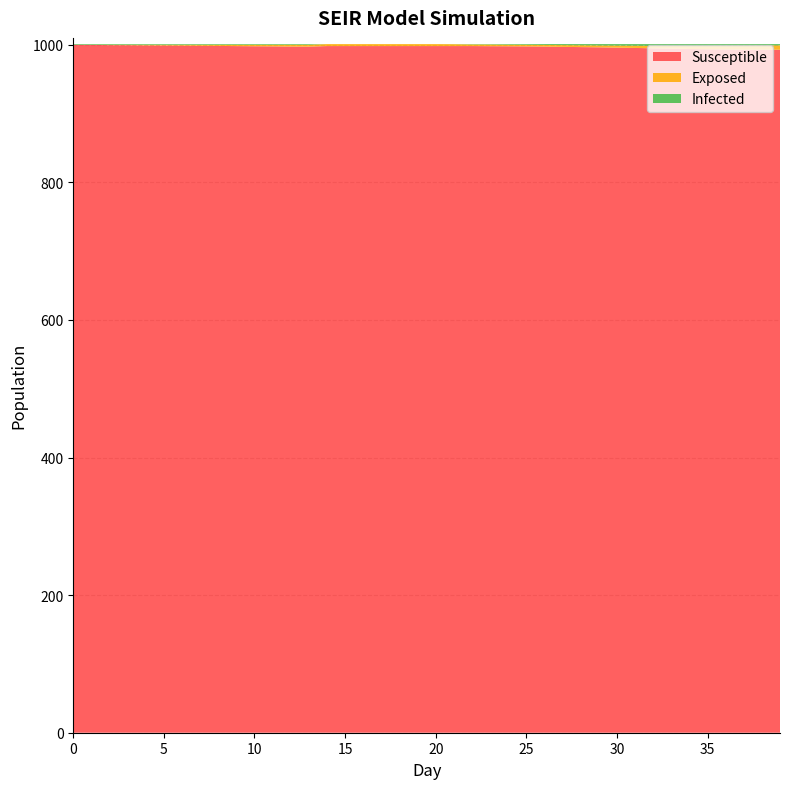

Reading left to right, list all the values displayed in this chart.

Susceptible: 1000.0	999.9	999.5	999.3	999.1	998.9	998.7	998.5	998.3	998.1	997.9	997.7	997.4	997.3	998.1	998.1	998.1	998.1	998.1	998.1	998.1	998.1	998.1	997.9	997.8	997.6	997.4	996.9	996.6	996.3	995.8	995.4	994.9	994.4	993.9	993.5	993.3	992.9	992.9	992.7
Exposed: 0.0	0.1	0.5	0.7	0.9	1.1	1.3	1.5	1.7	1.9	2.1	2.3	2.6	2.7	2.9	2.9	2.9	2.9	2.9	2.9	2.9	2.7	2.3	2.4	2.2	2.3	2.3	2.6	2.7	2.8	3.0	3.3	3.5	3.9	4.2	4.8	5.4	5.9	6.2	6.4
Infected: 1.0	1.0	1.0	1.0	1.0	1.0	1.0	1.0	1.0	1.0	1.0	1.0	1.0	1.0	0.0	0.0	0.0	0.0	0.0	0.0	0.0	0.1	0.5	0.7	0.9	1.1	1.3	1.5	1.7	1.9	2.1	2.3	2.6	2.7	2.9	2.7	2.3	2.2	1.9	1.8